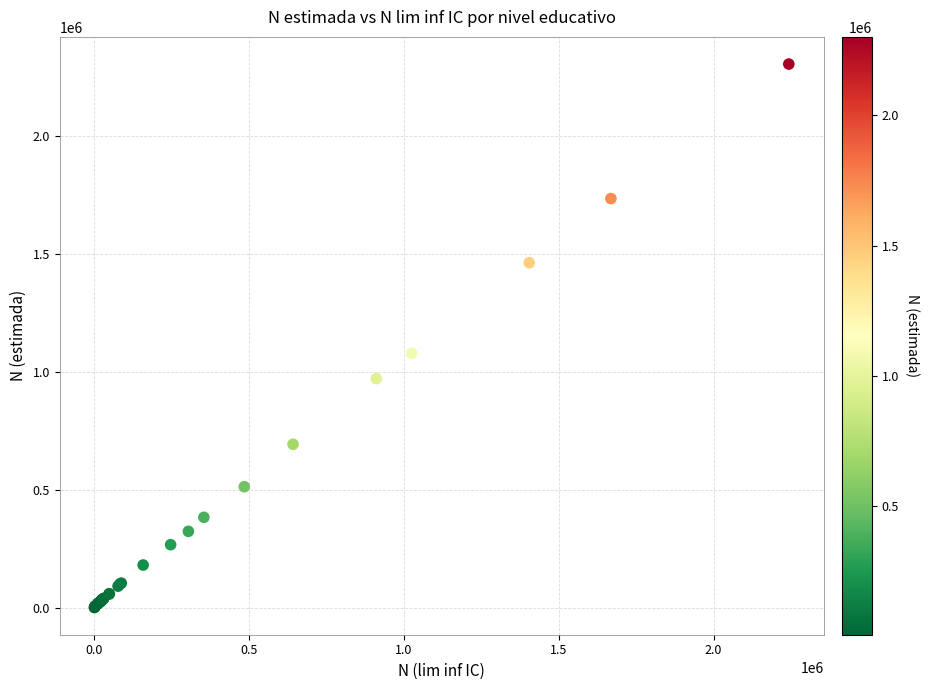

What Y value in the scatter plot is closest to 1152869?

1078680